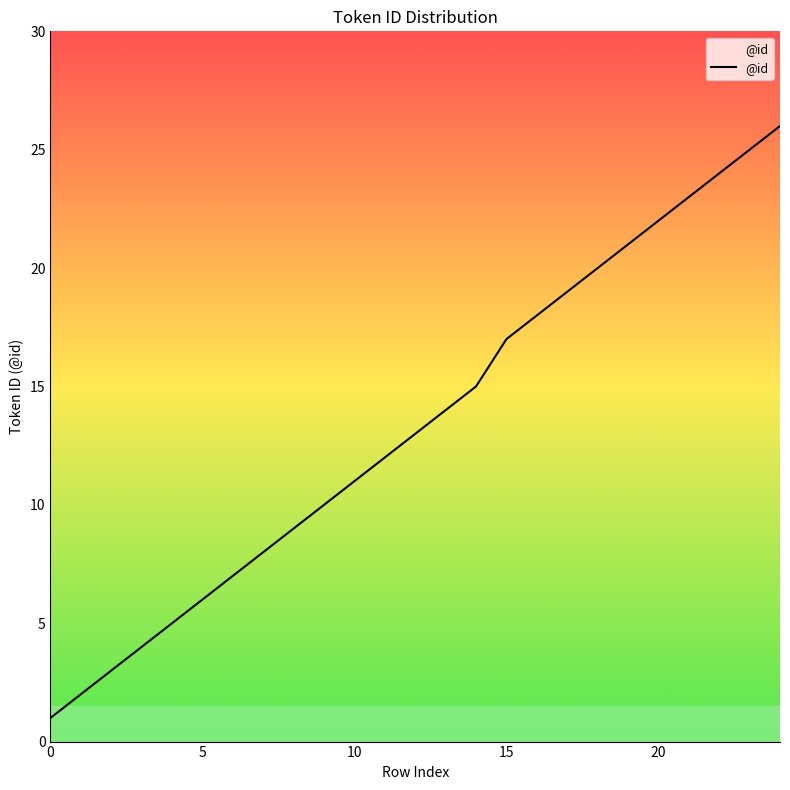

What is the difference between the maximum and minimum values?

25